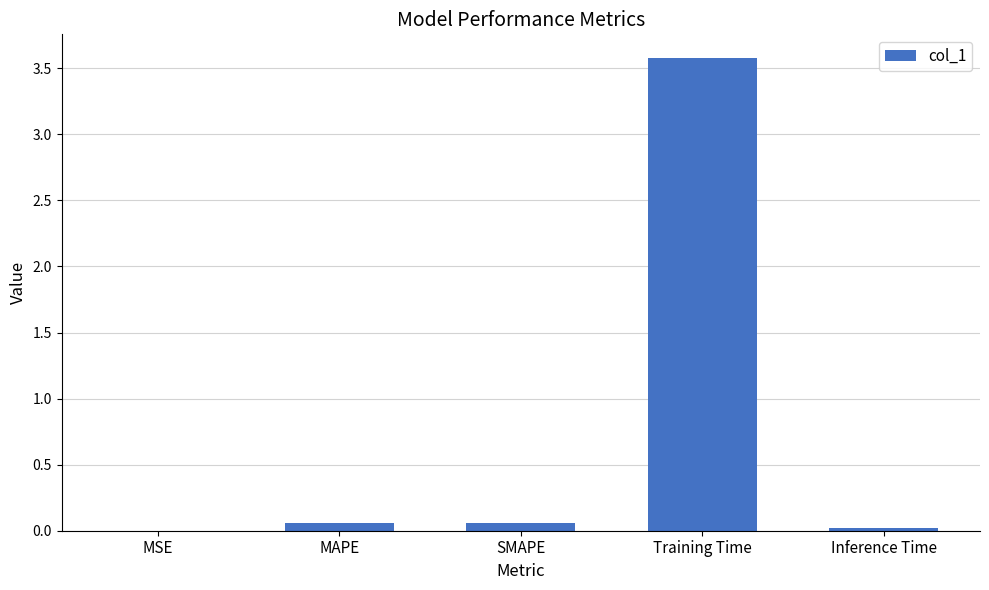

Between Training Time and MSE, which is larger?

Training Time